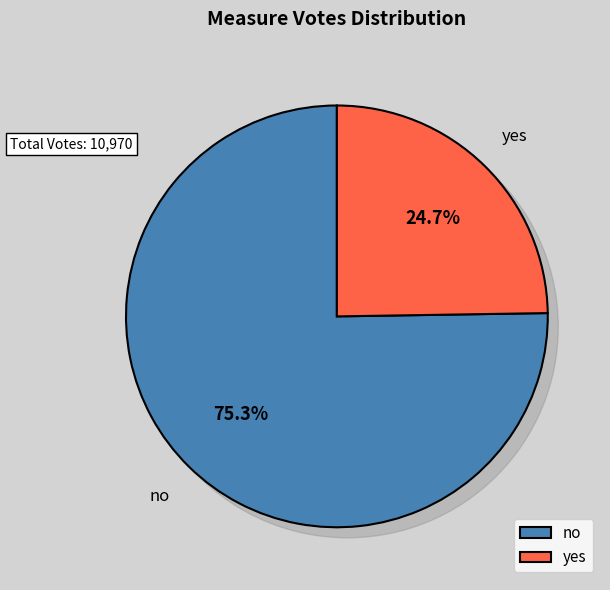

What is the majority slice?

no